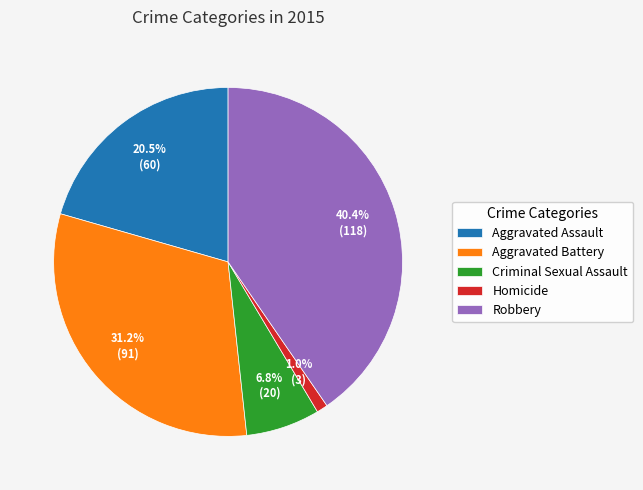

Is the sum of Robbery and Aggravated Assault greater than half?

Yes